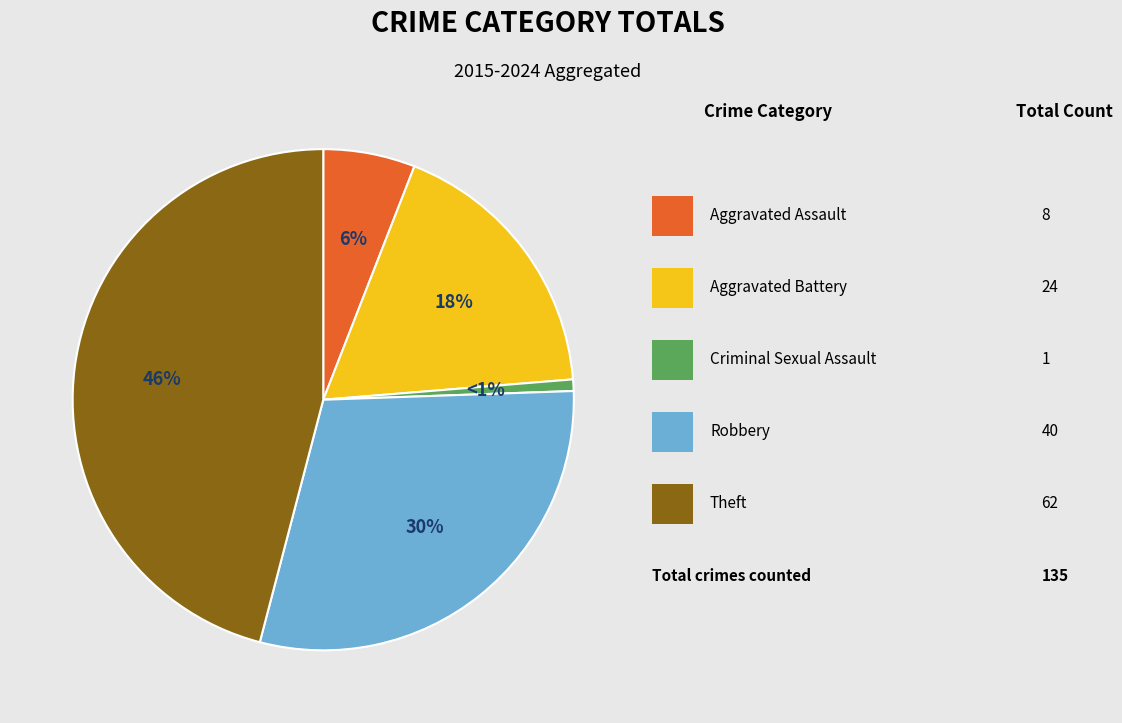

How many segments does this pie chart have?

5